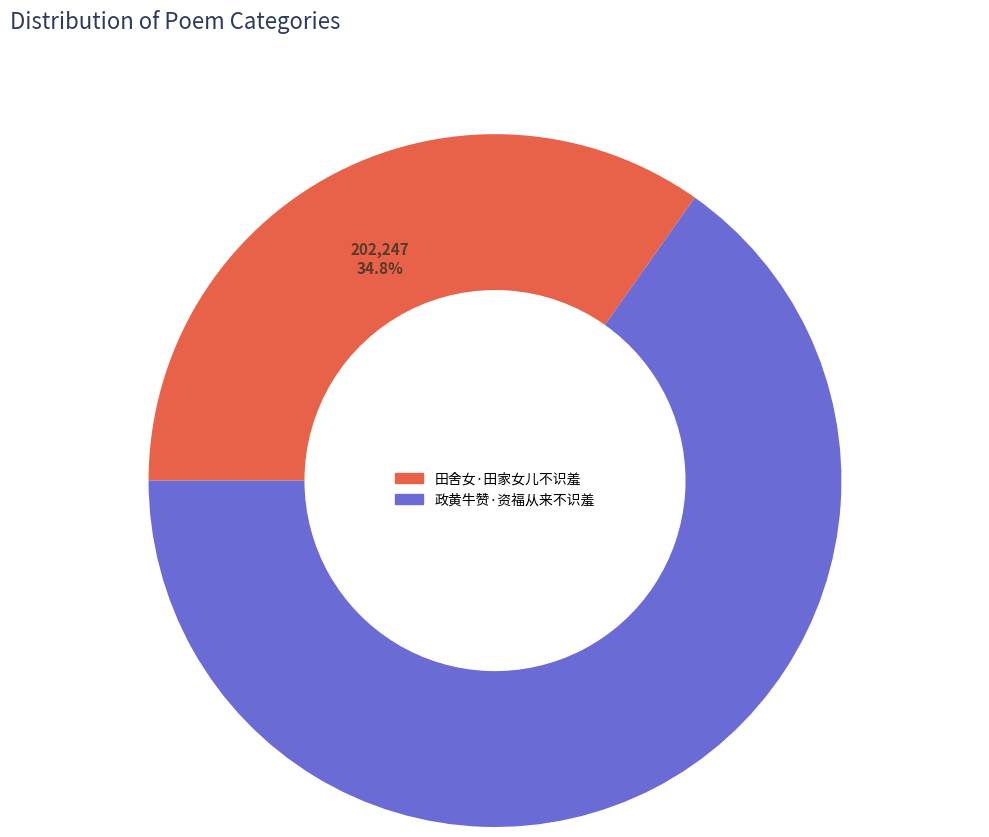

Which slice is the smallest?

田舍女·田家女儿不识羞